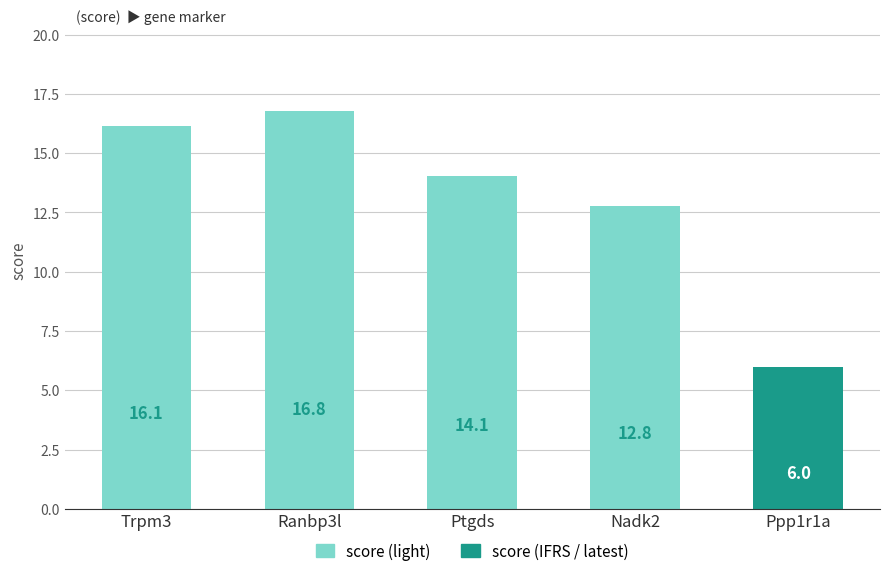

At which label is the value closest to 11?

Nadk2